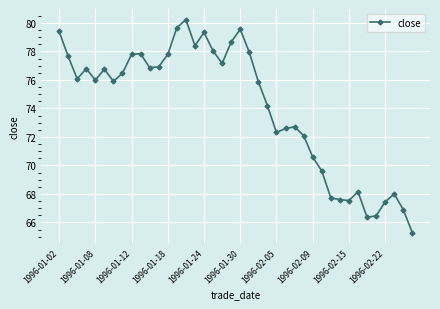

What is the minimum value shown in the chart?

65.3